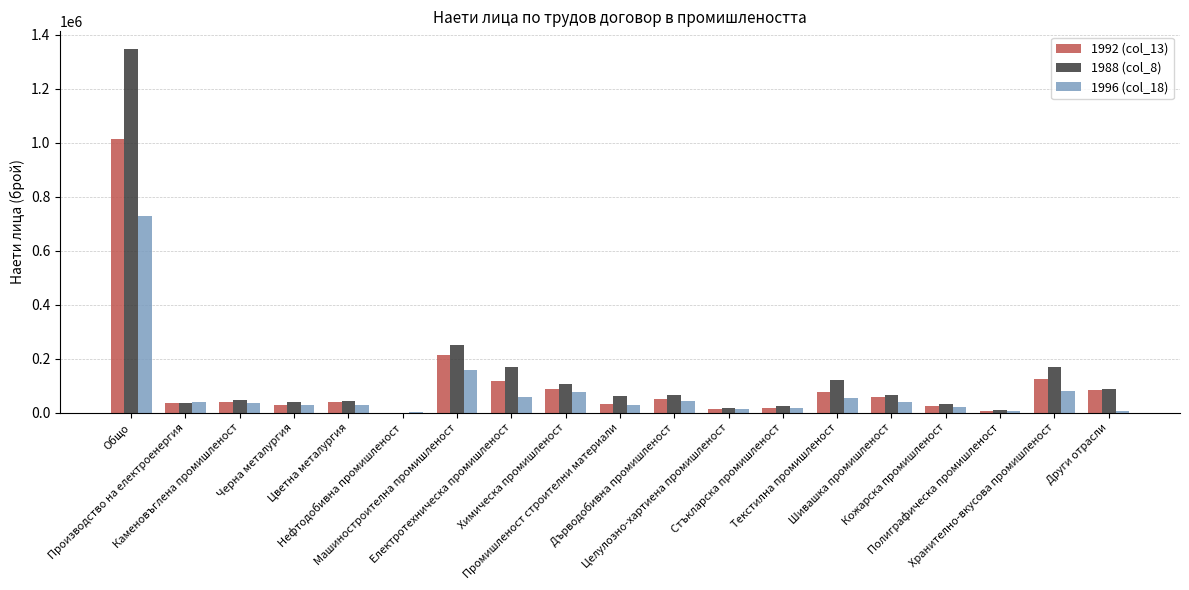

Between Електротехническа промишленост and Шивашка промишленост, which series saw the biggest shift?

1988 (col_8)